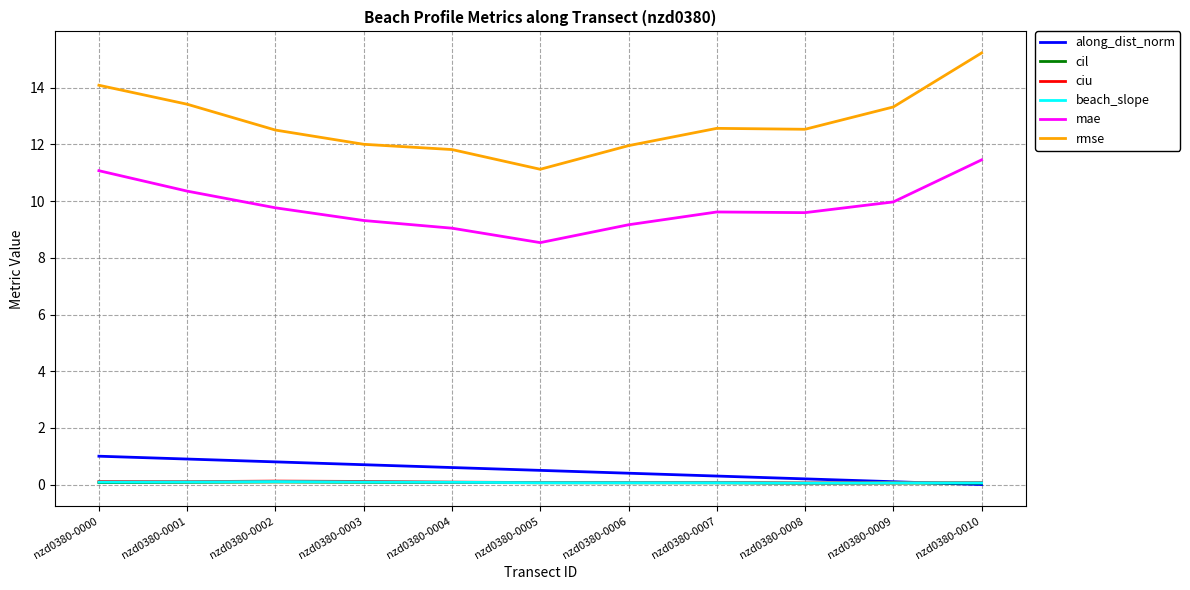

Which category has the highest value across all series?

nzd0380-0010